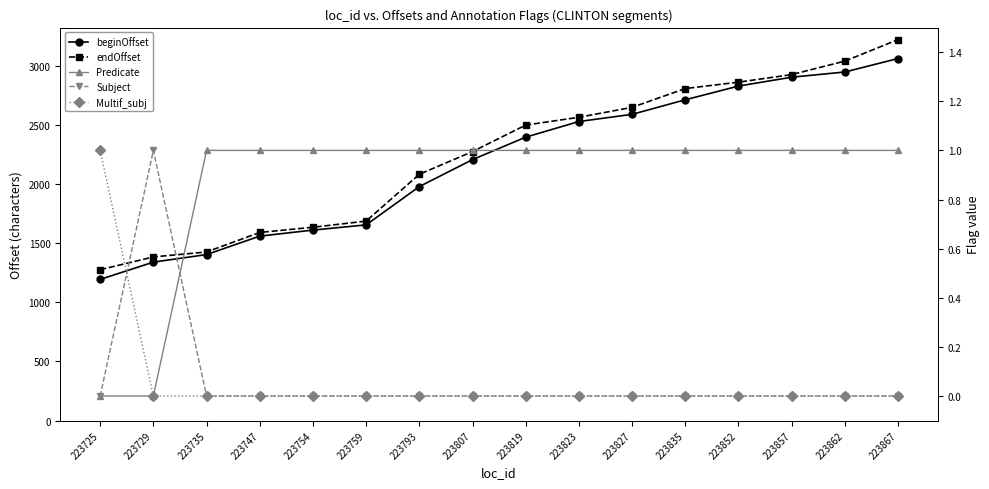

Does the chart display data point markers on the line(s)?

Yes